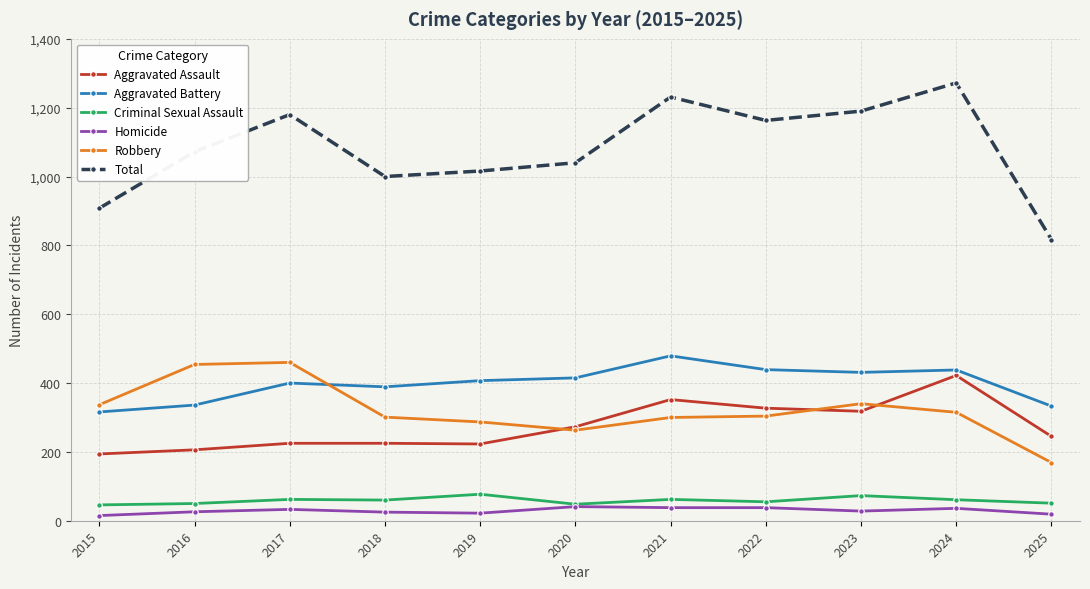

What is the sum of the Aggravated Battery values at 2023 and 2025?

764